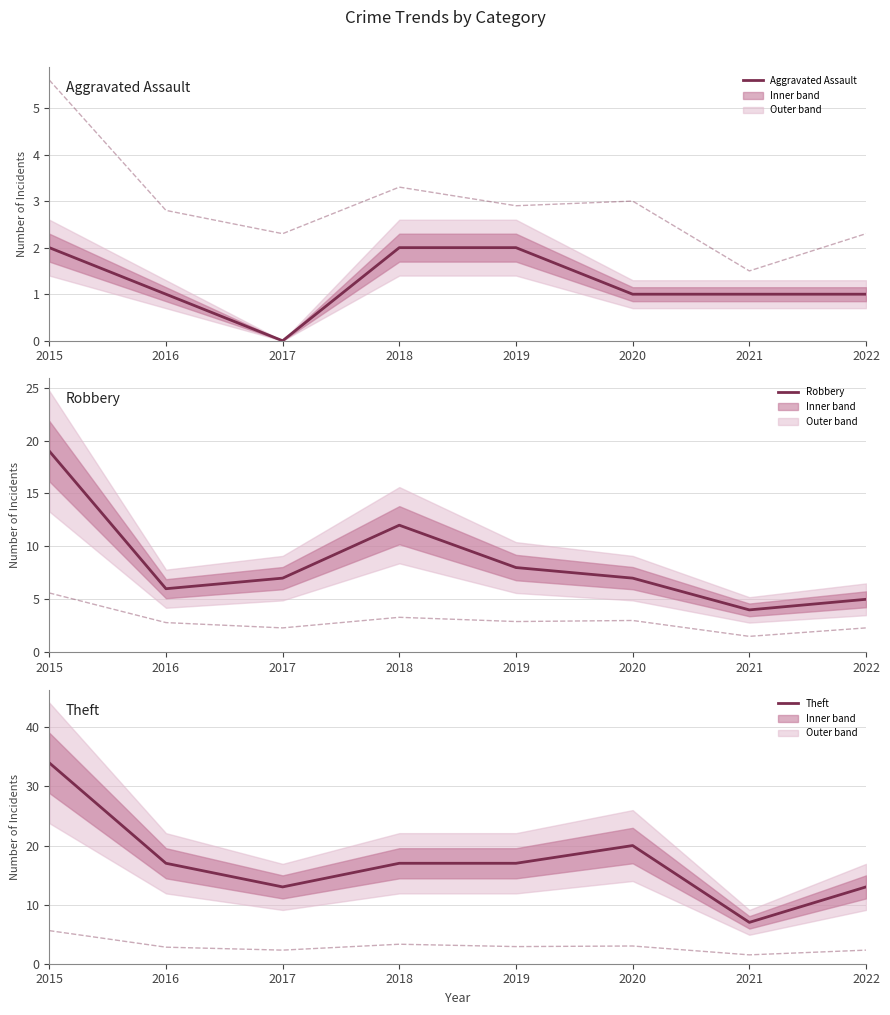

What is the difference between the highest and lowest values at 2019?

15.0